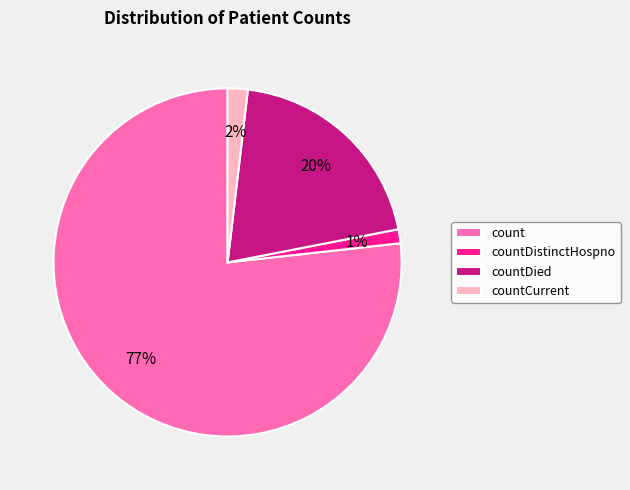

To the nearest percent, what is the difference between the countDied and count slice percentages?

57%